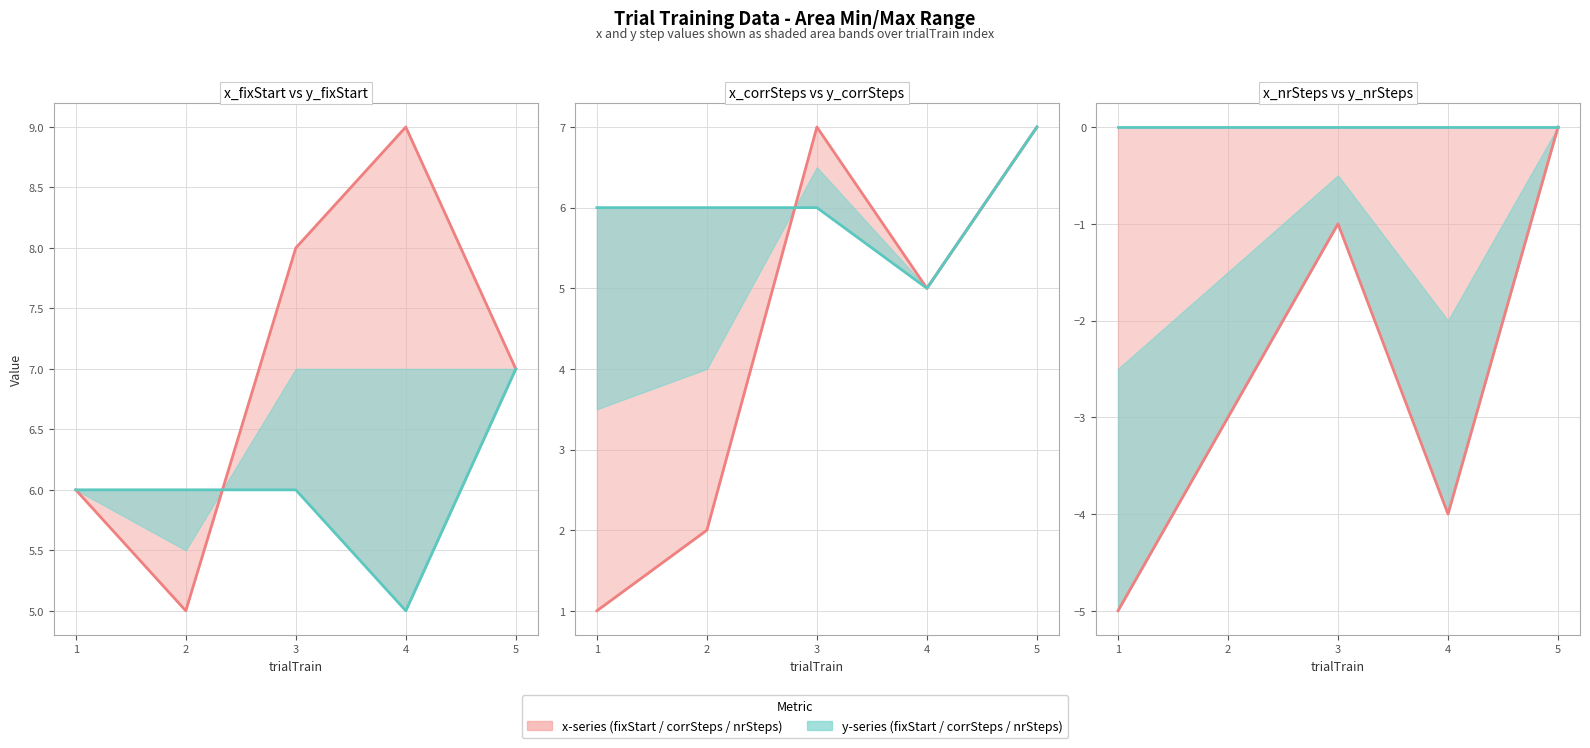

What is the sum of all x_corrSteps values?

22